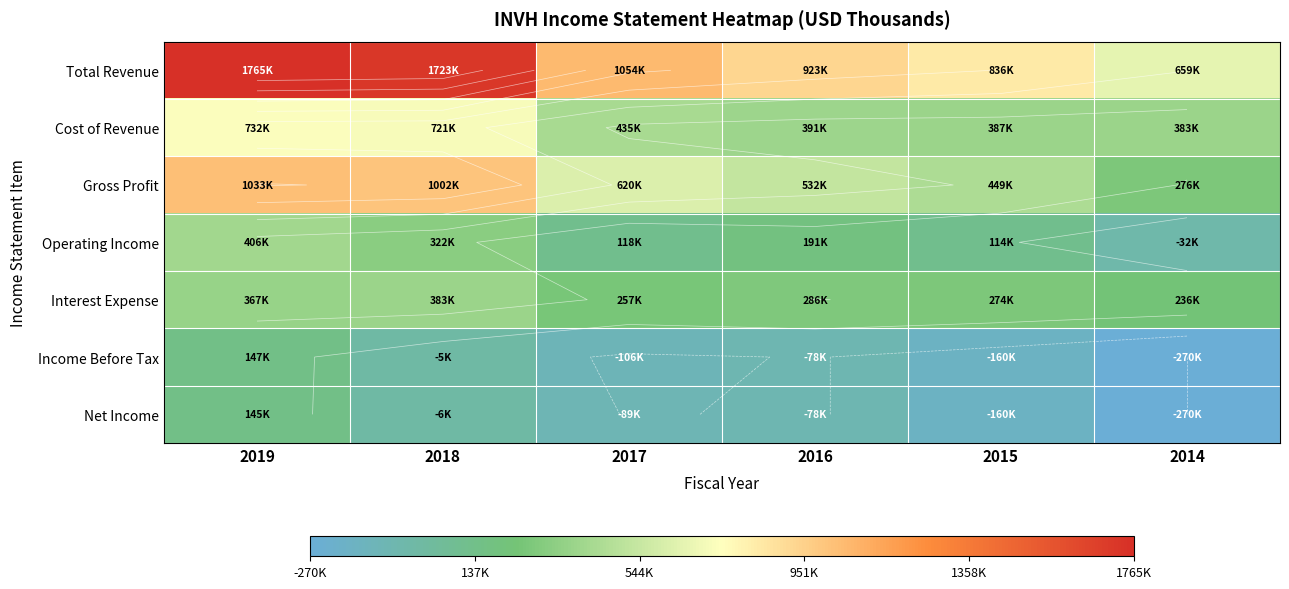

The Cost of Revenue series shows 383200 at 2014. True or false?

True